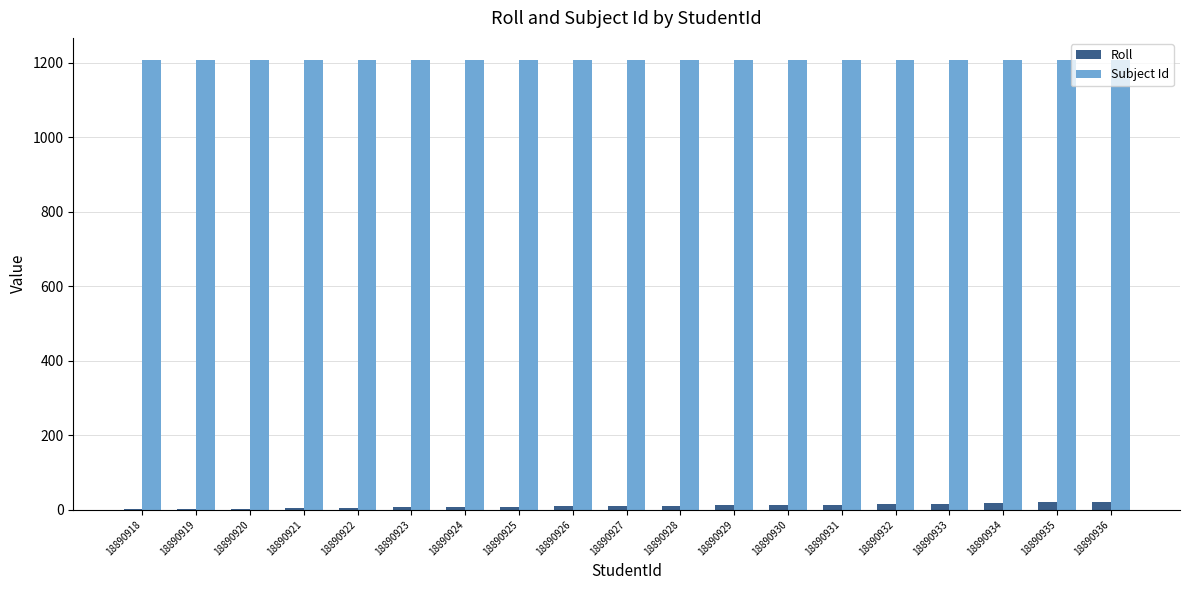

What is the approximate value of Subject Id at 18890925?

1207